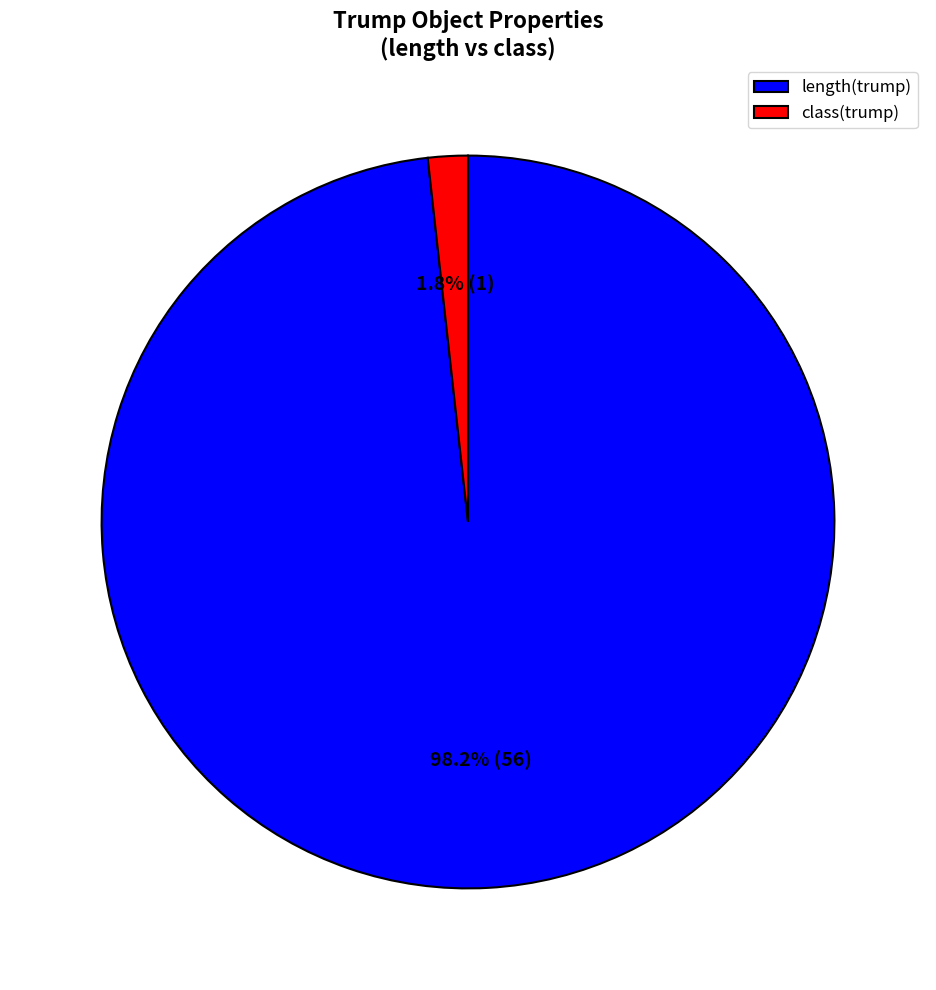

What is the smallest slice in the pie chart?

class(trump)